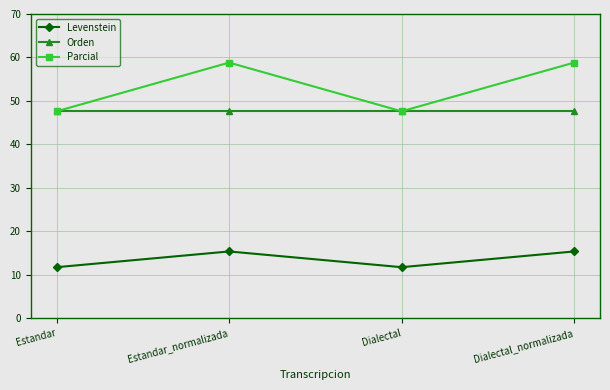

Where does the Parcial series first go above 58?

Estandar_normalizada